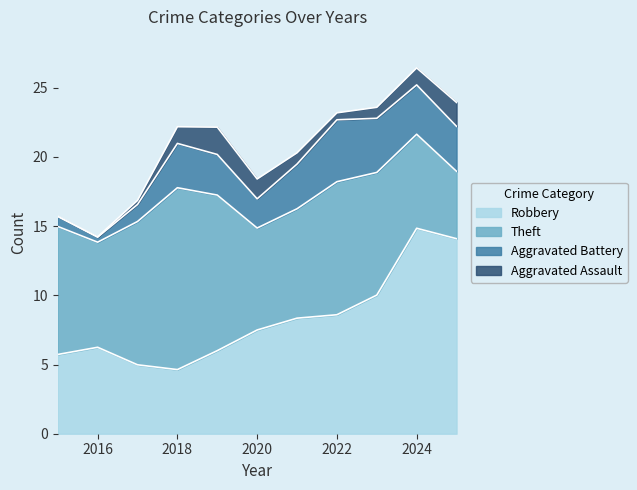

What is the difference between the second highest and second lowest values in the Aggravated Assault series?

2